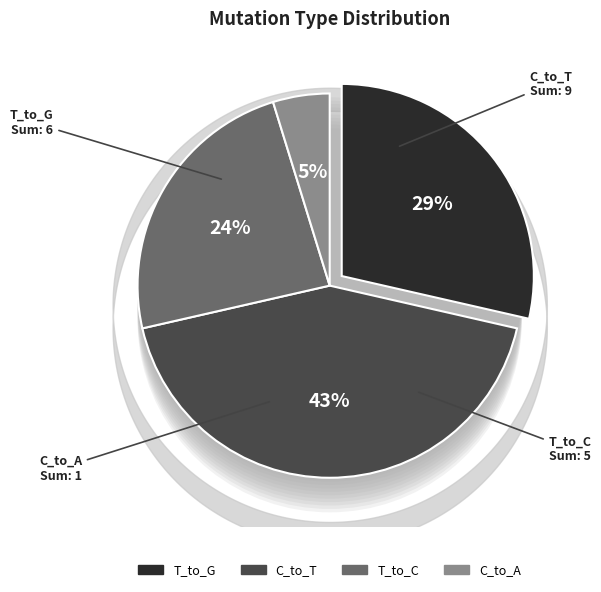

Does T_to_G represent more than half of the total?

No